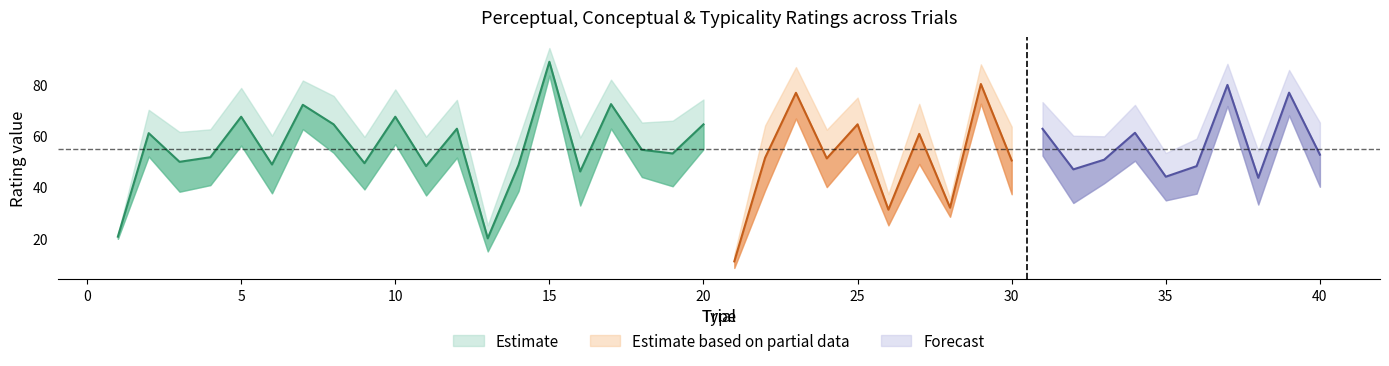

Count the number of data series in this chart.

3